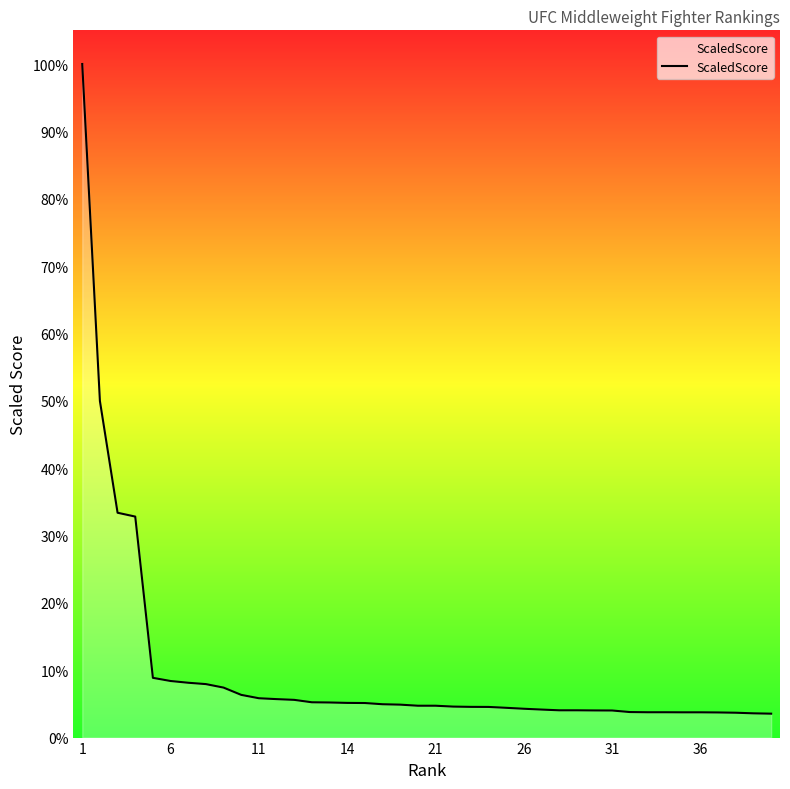

What is the maximum value shown in the chart?

100.0